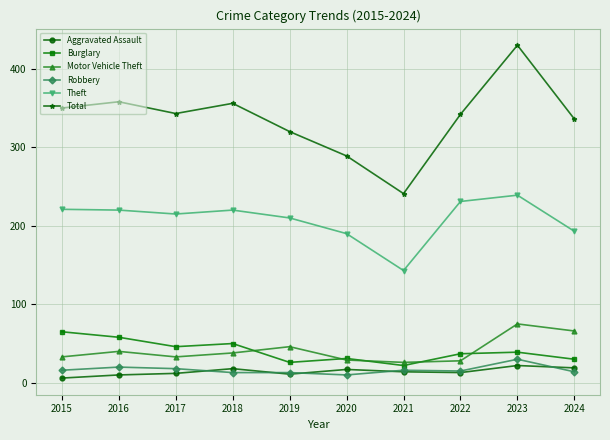

Is it true that Burglary equals 50 at 2018?

True